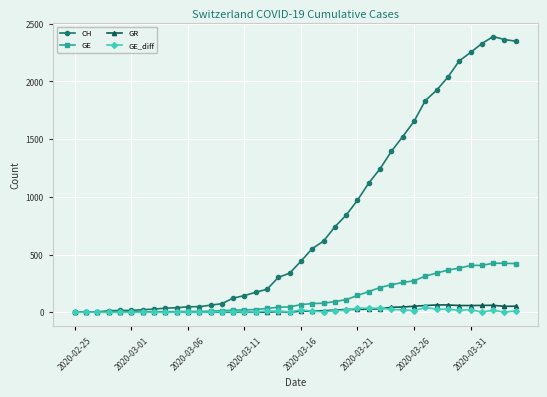

Which series has the largest range (max minus min)?

CH